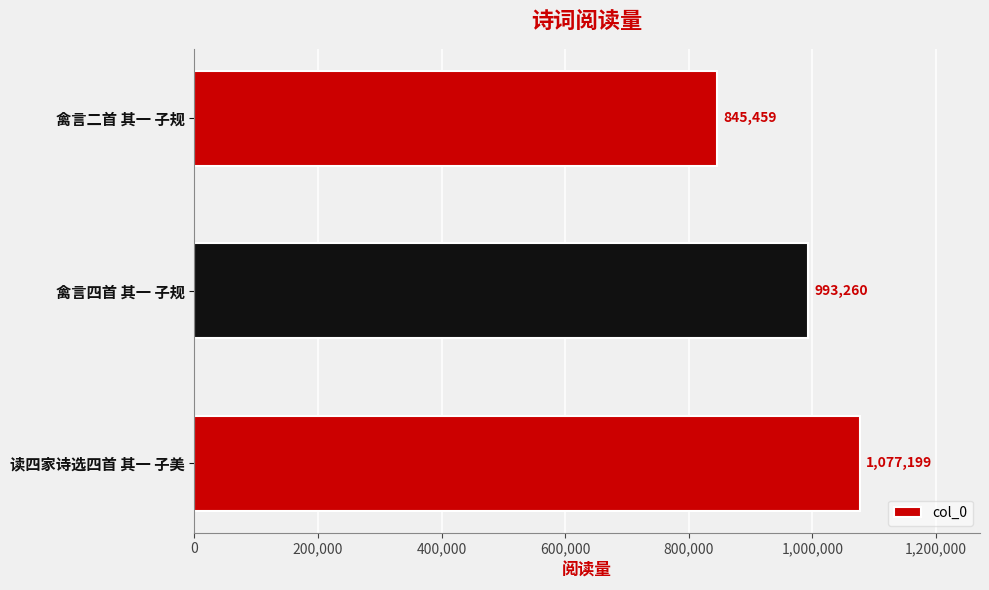

The chart shows a value of 993260 at 禽言四首 其一 子规. True or false?

True